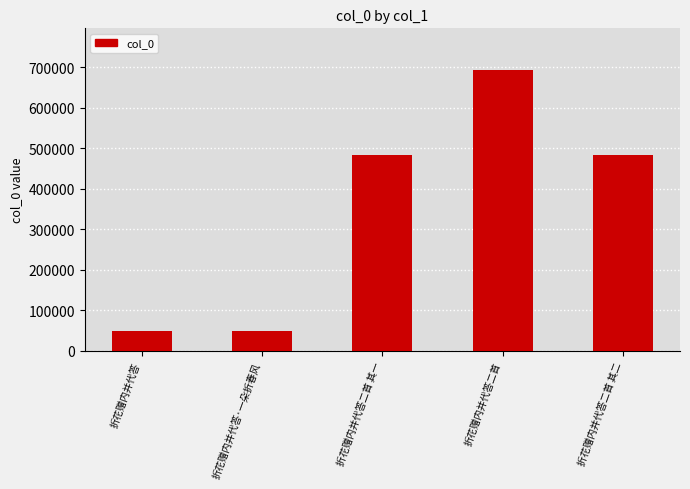

What is the greatest value displayed?

692676